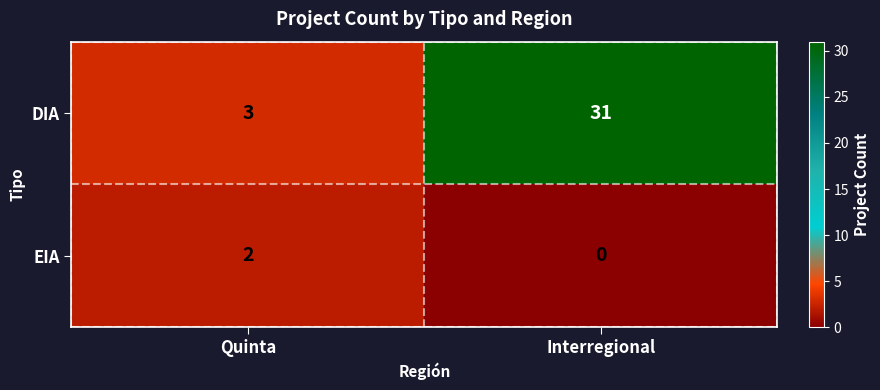

Is it true that DIA equals 3 at Quinta?

True